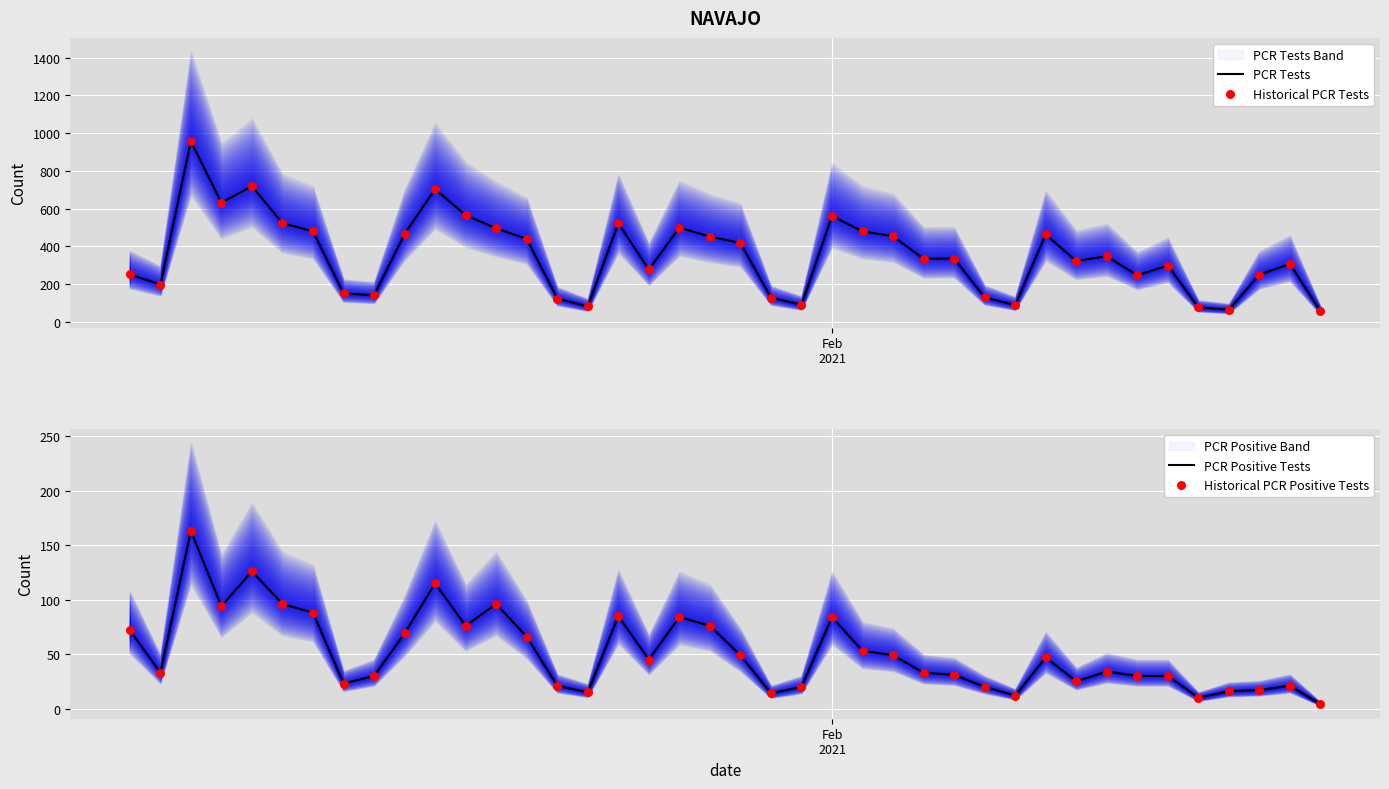

At how many categories does at least one series exceed 309?

22